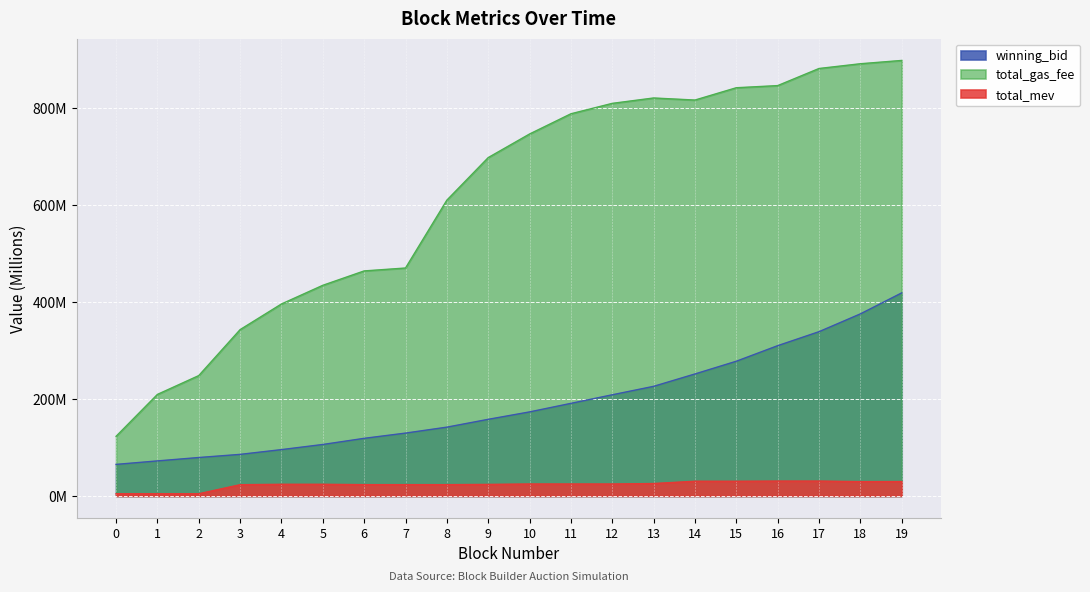

Reading left to right, what are all the values shown in this chart?

winning_bid: 0=65.1	1=72.3	2=79.3	3=85.8	4=95.6	5=106.2	6=118.9	7=129.7	8=141.9	9=158.1	10=173.4	11=191.0	12=208.7	13=226.2	14=251.7	15=277.9	16=310.0	17=338.9	18=375.6	19=418.9
total_gas_fee: 0=123.1	1=209.5	2=248.3	3=343.2	4=396.1	5=434.6	6=464.3	7=470.3	8=610.3	9=698.1	10=746.8	11=788.5	12=810.0	13=821.1	14=816.8	15=842.2	16=846.6	17=881.9	18=891.7	19=898.5
total_mev: 0=4.6	1=4.6	2=4.5	3=23.2	4=24.1	5=24.1	6=23.3	7=23.3	8=23.3	9=23.8	10=24.6	11=24.6	12=24.6	13=25.6	14=30.3	15=30.3	16=30.7	17=30.7	18=29.6	19=29.7